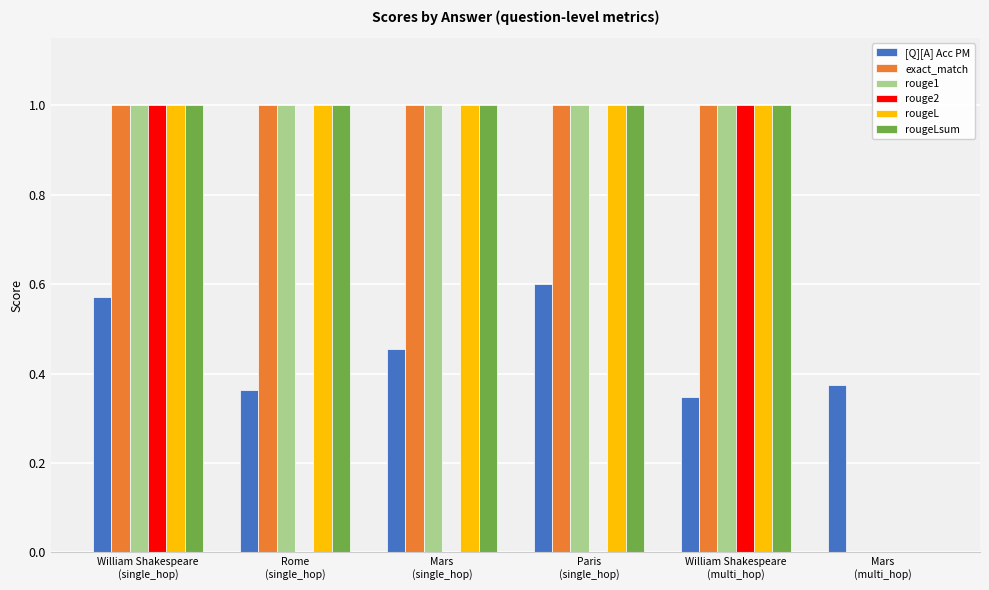

What is the maximum value shown in the chart?

1.0